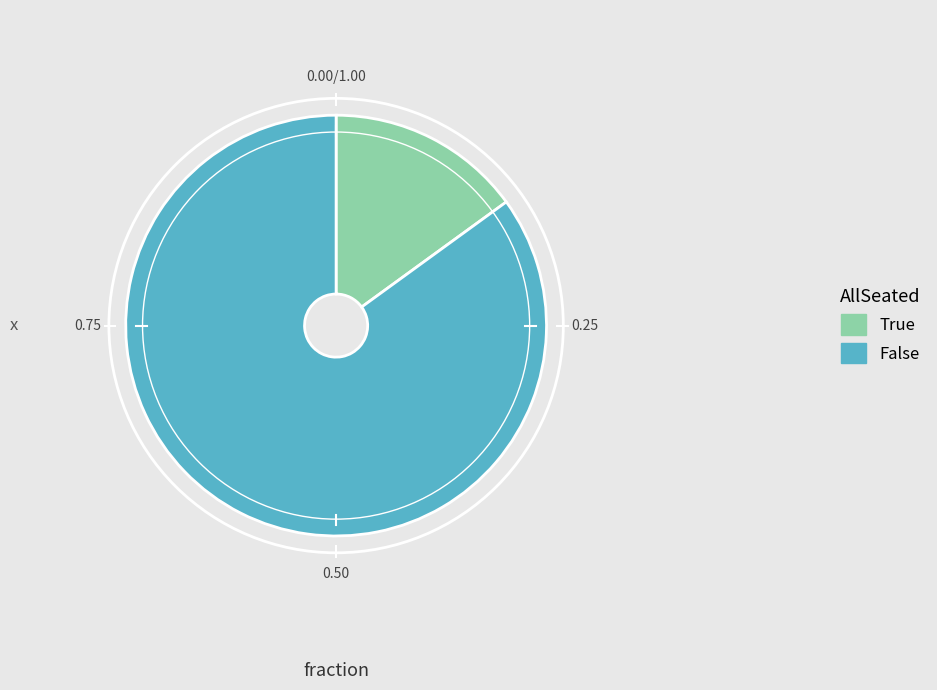

Approximately how many times larger is the value at False compared to True?

5.7